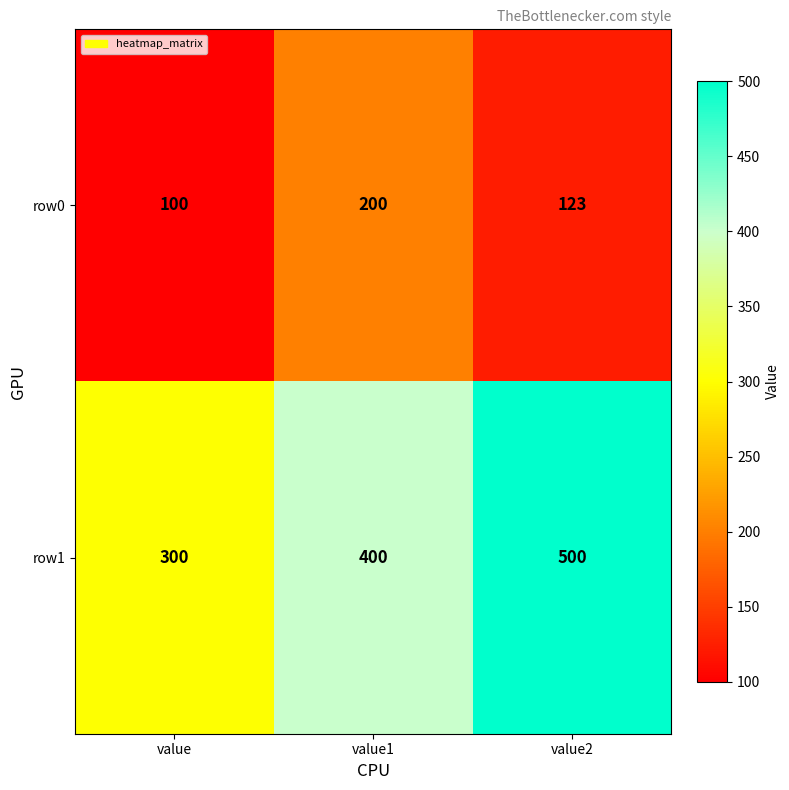

What is the minimum value shown in the chart?

100